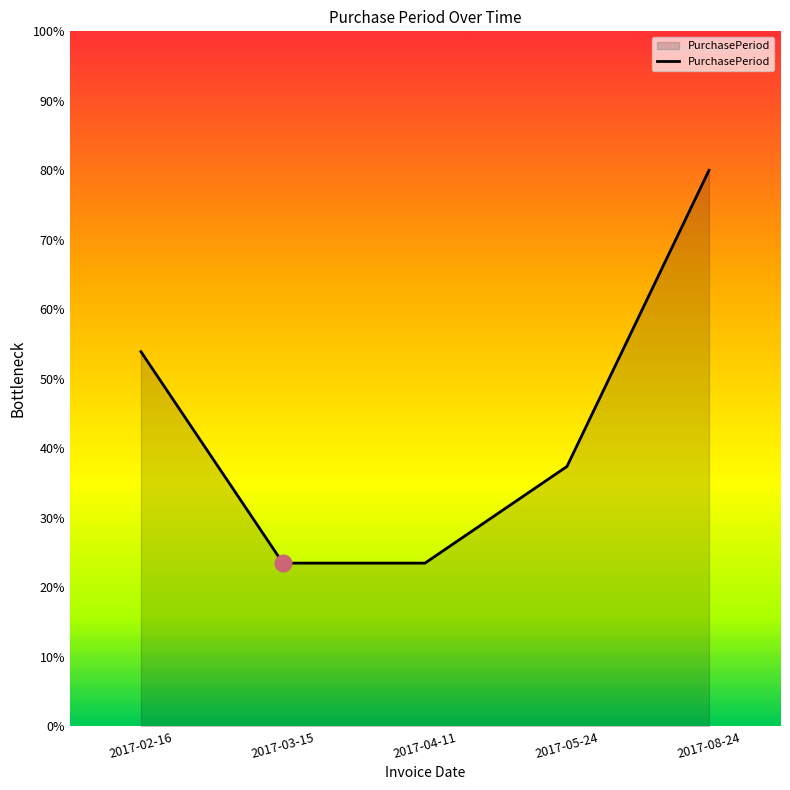

Is it true that the value at 2017-02-16 is 53.9?

True